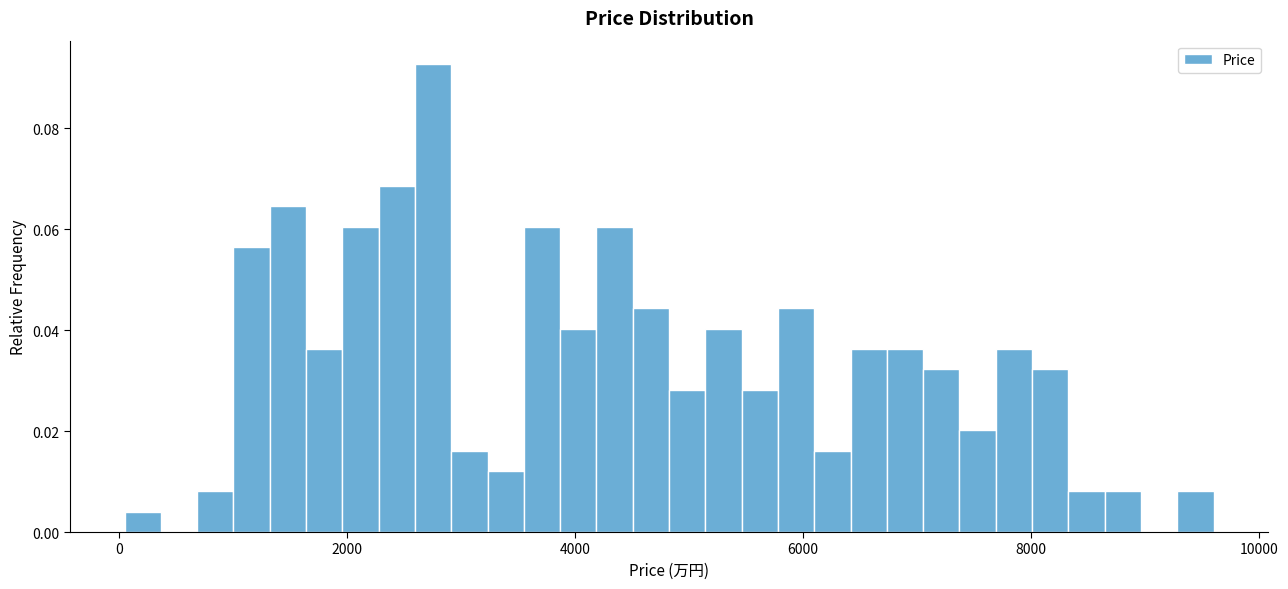

Around what value on the x-axis is the tallest bar? Give the approximate position of its centre, as read against the axis.

2800